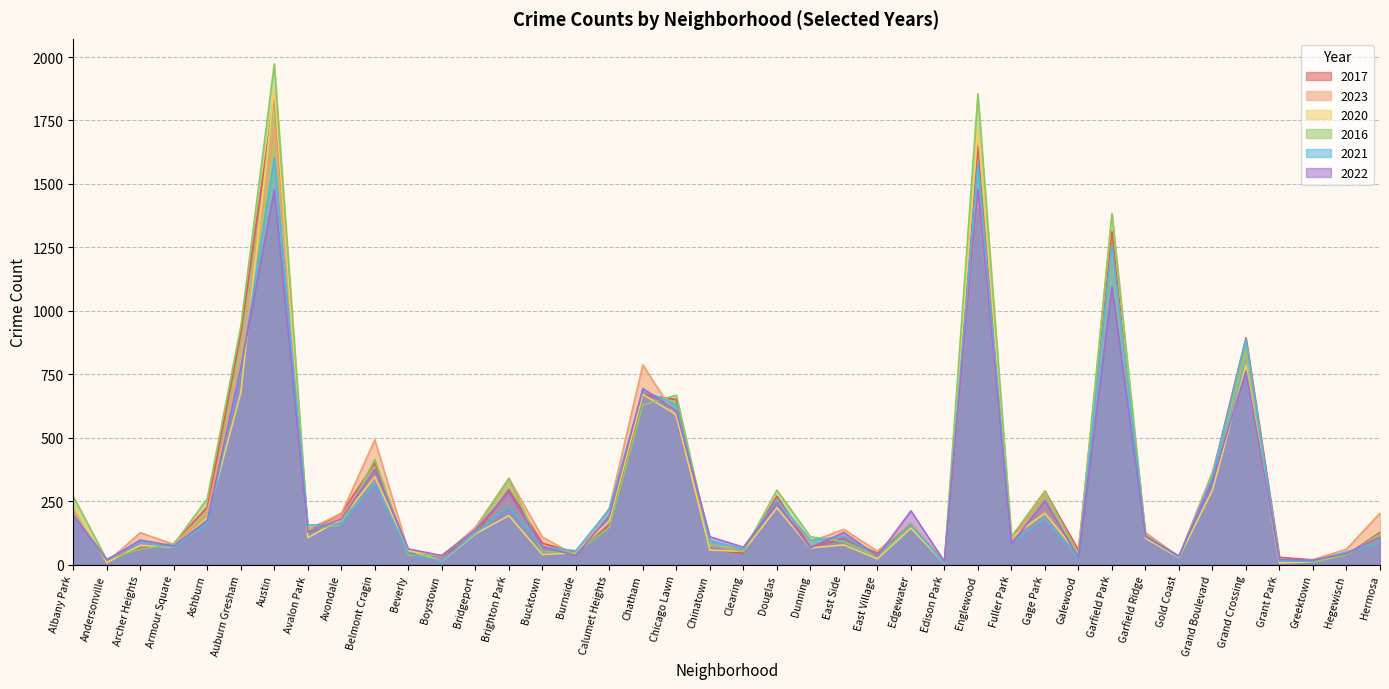

The 2020 series shows 3 at Grant Park. True or false?

False